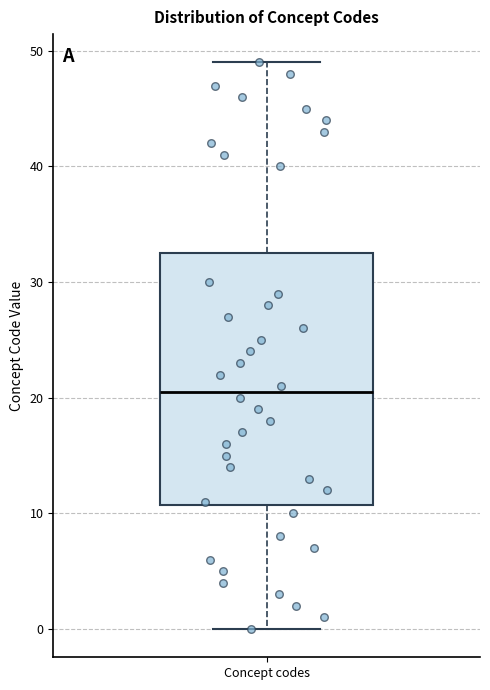

Where is the lower edge of the box for Concept codes on the y-axis? The values are not printed on the chart, so give them approximately, as read against the axis.

11